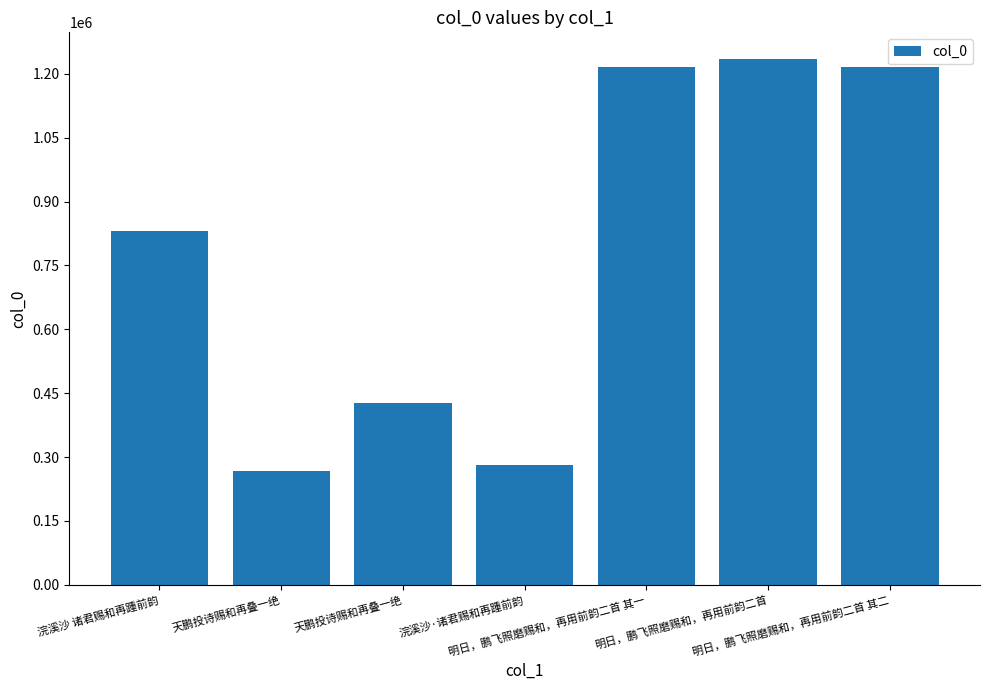

Reading left to right, transcribe all the data shown in this chart.

浣溪沙 诸君赐和再踵前韵=831370	天鹏投诗赐和再叠一绝=266125	天鹏投诗赐和再叠一绝=426006	浣溪沙·诸君赐和再踵前韵=281458	明日，鹏飞照磨赐和，再用前韵二首 其一=1215025	明日，鹏飞照磨赐和，再用前韵二首=1235468	明日，鹏飞照磨赐和，再用前韵二首 其二=1215026